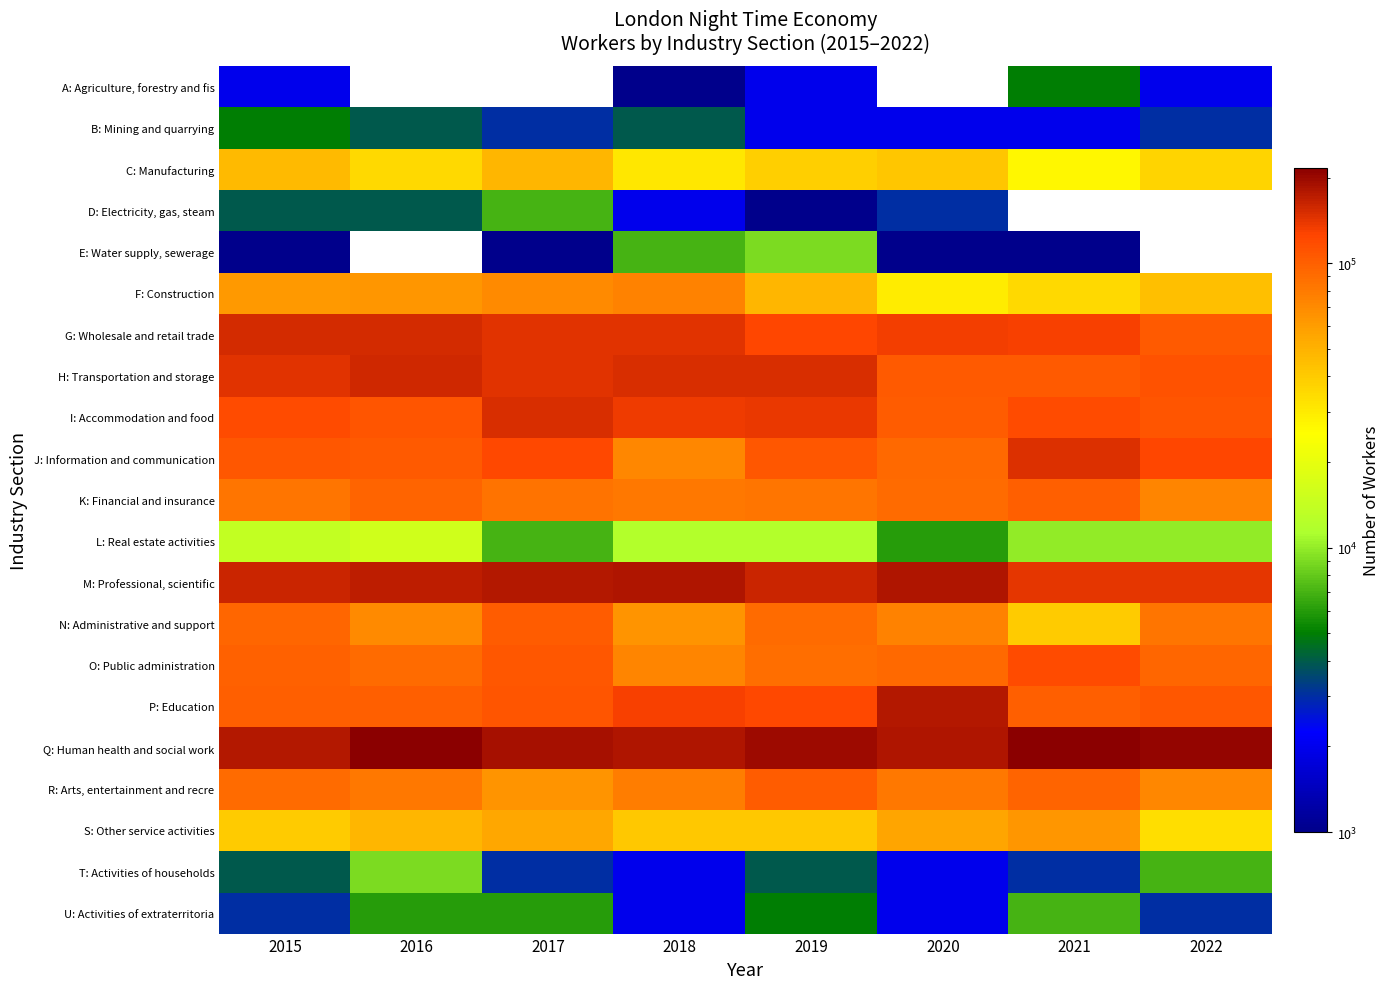

At which category is the sum across all series the highest?

2019